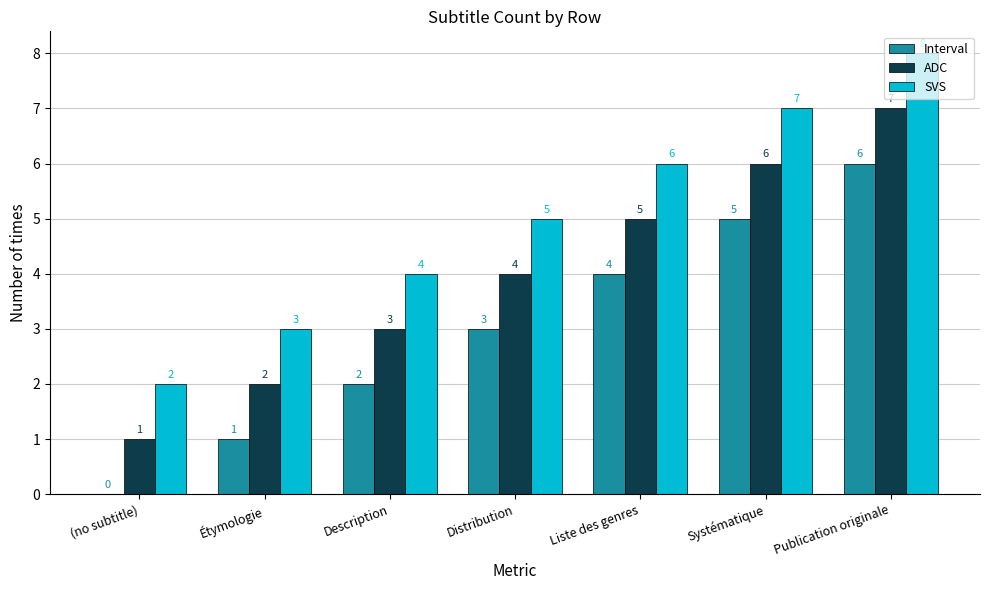

What is the total value across all series at Distribution?

12